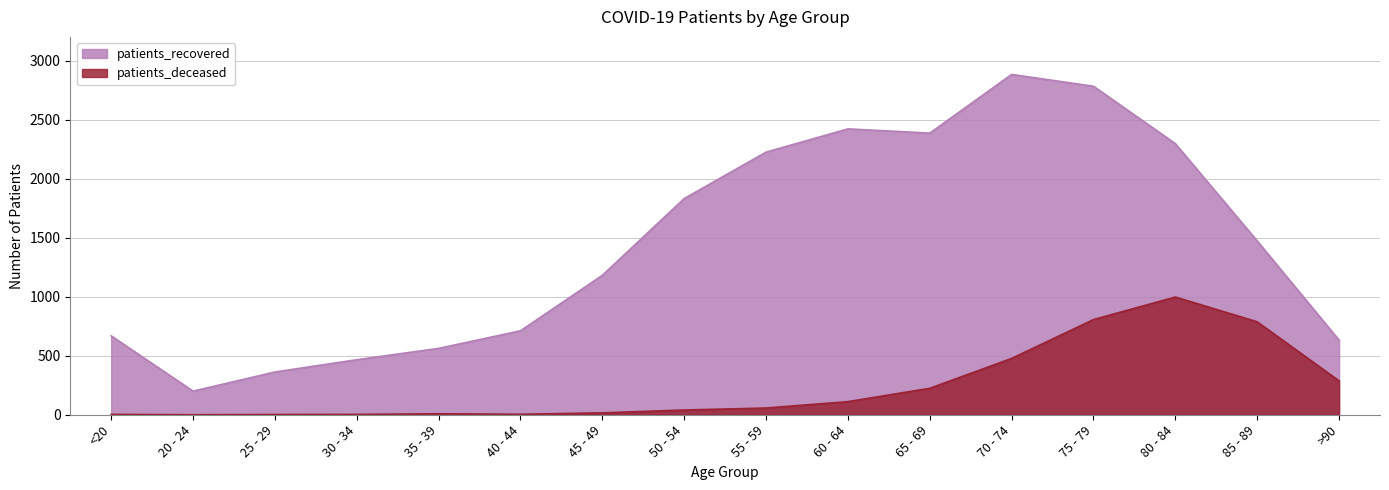

True or false: patients_deceased and patients_recovered cross at least once.

False